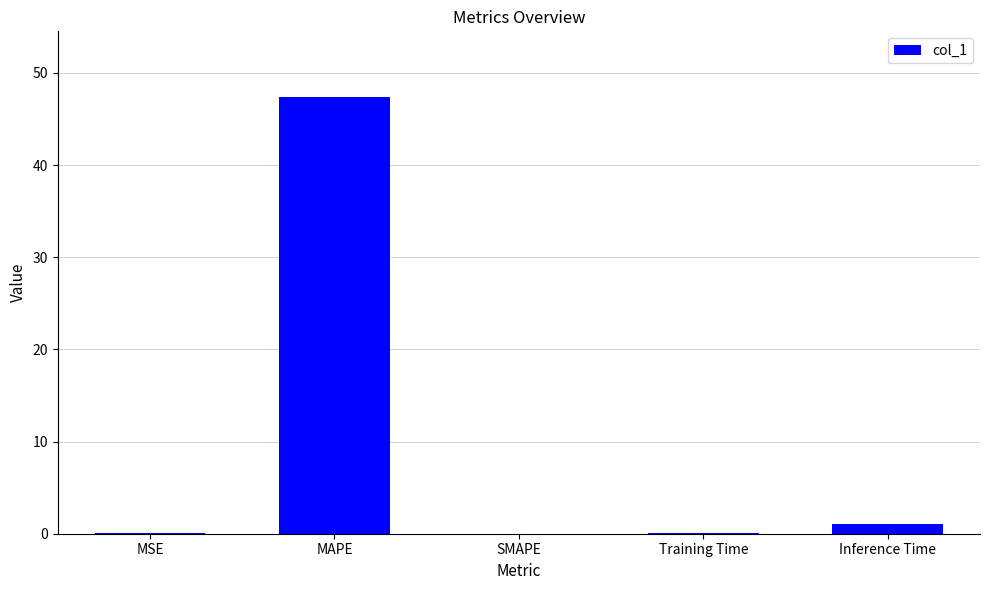

Read the value at MAPE.

47.4